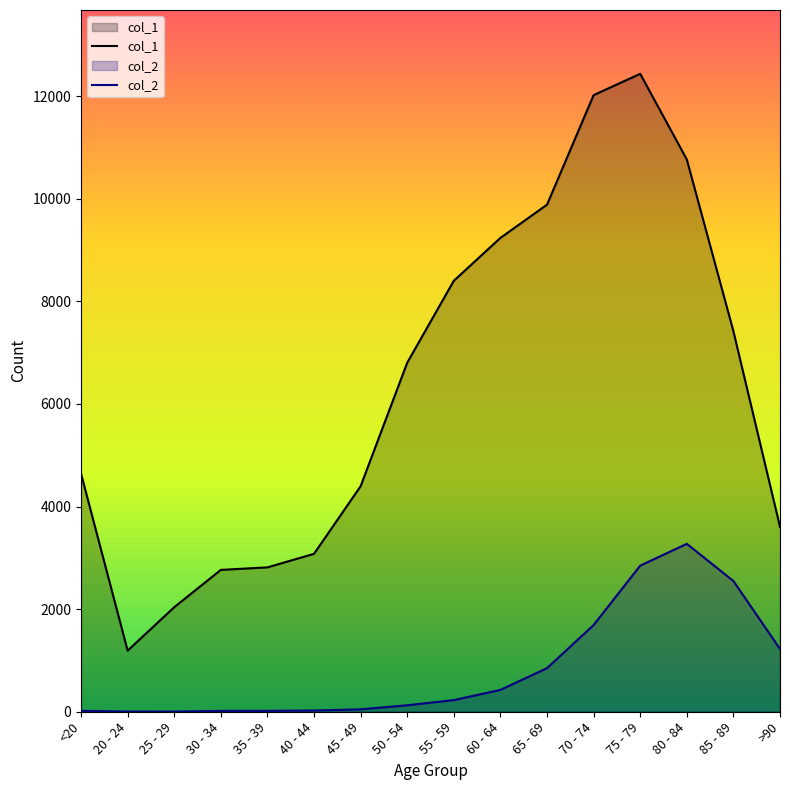

How many interior local peaks does the col_1 series have?

1